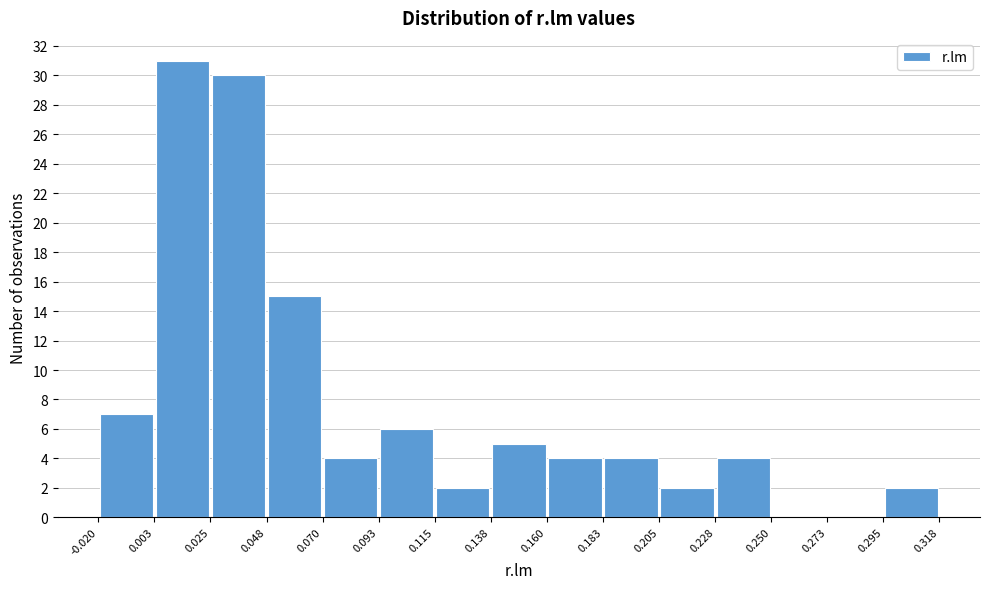

Over which range of the x-axis is the bar tallest?

0.003 to 0.025